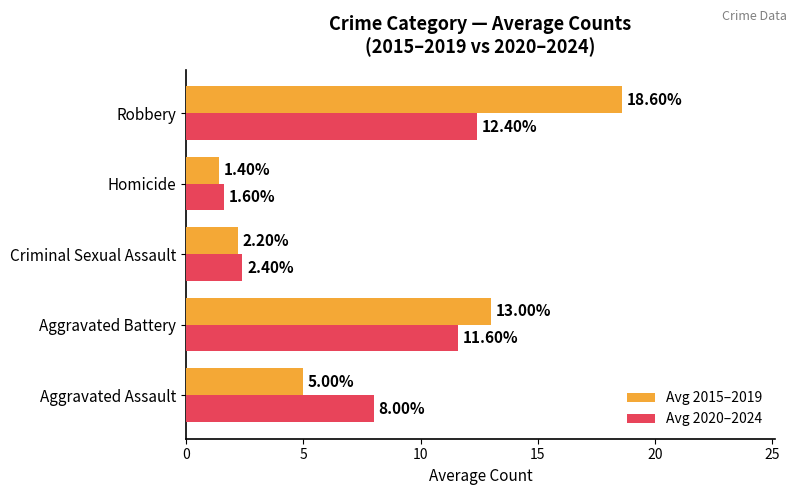

Rank the series by their average value, from highest to lowest.

Avg 2015–2019, Avg 2020–2024